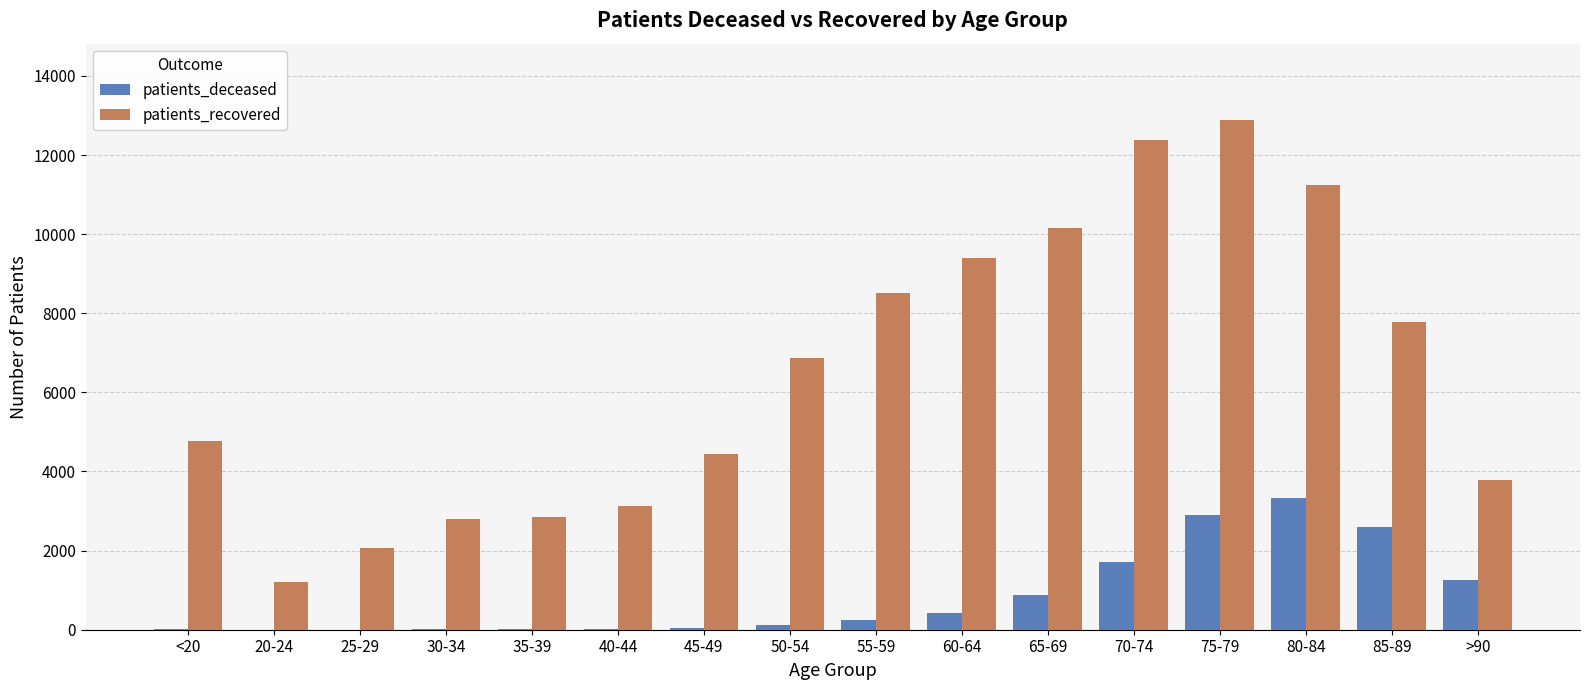

Which series changed the most between 40-44 and 60-64?

patients_recovered